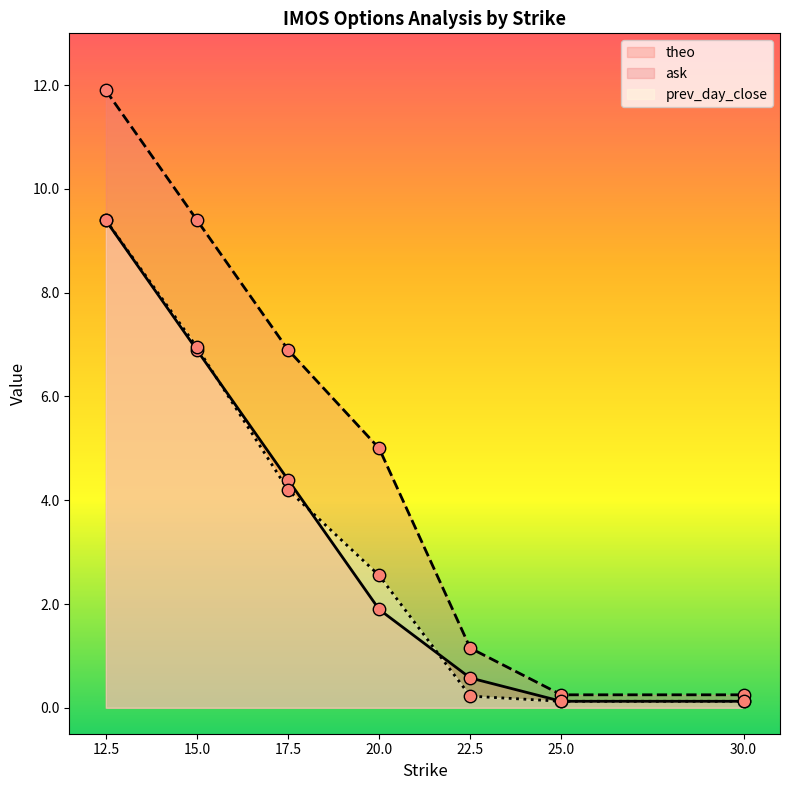

At which category is the sum across all series the highest?

12.5